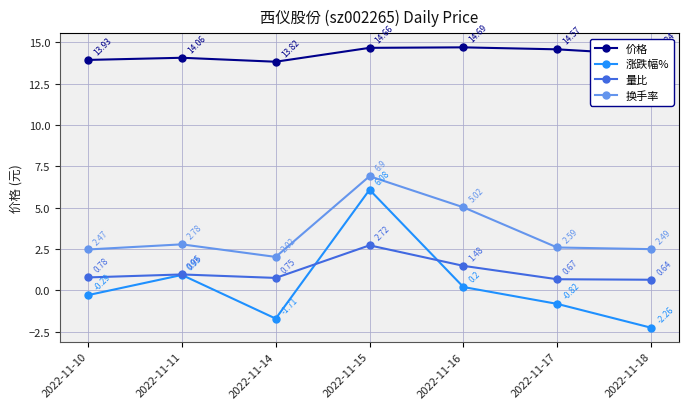

Rank the categories by 量比 value from highest to lowest.

2022-11-15, 2022-11-16, 2022-11-11, 2022-11-10, 2022-11-14, 2022-11-17, 2022-11-18